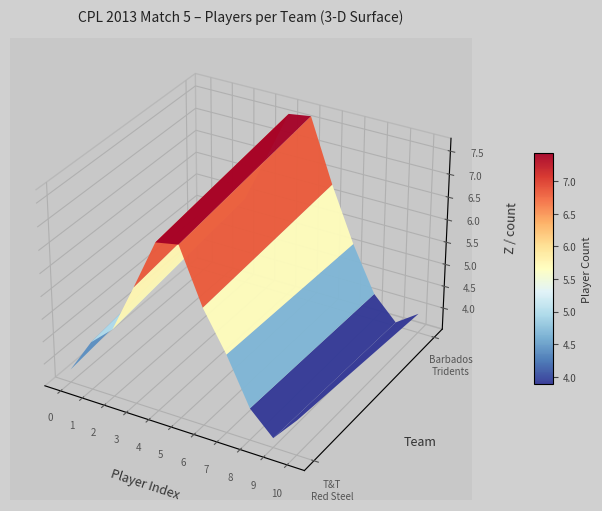

True or false: Trinidad & Tobago Red Steel has a value of 11 at DJ Bravo.

False